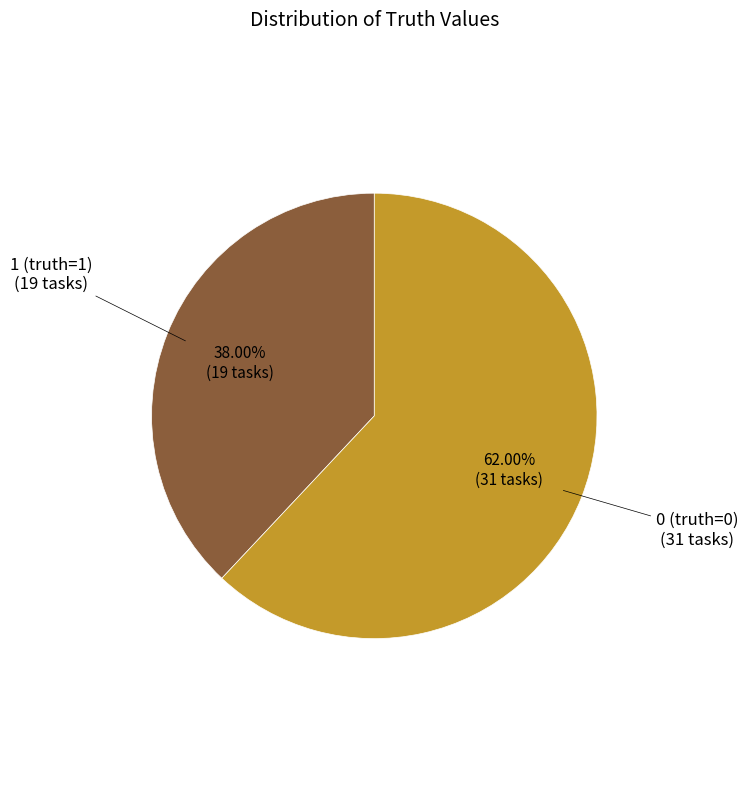

Does any single category account for the majority?

Yes